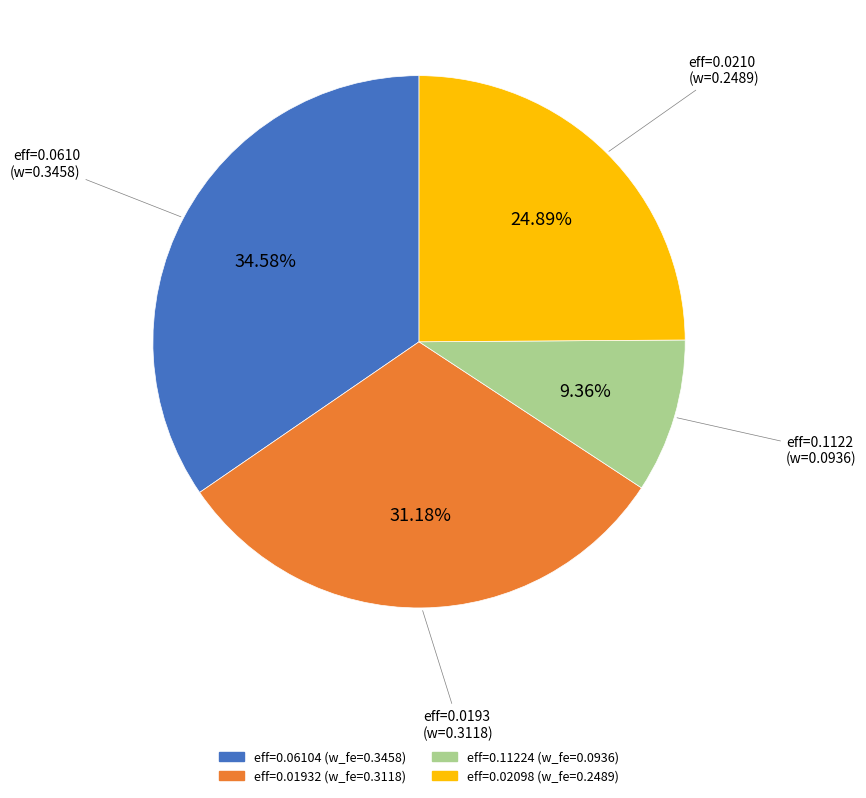

Count the number of slices in the pie.

4